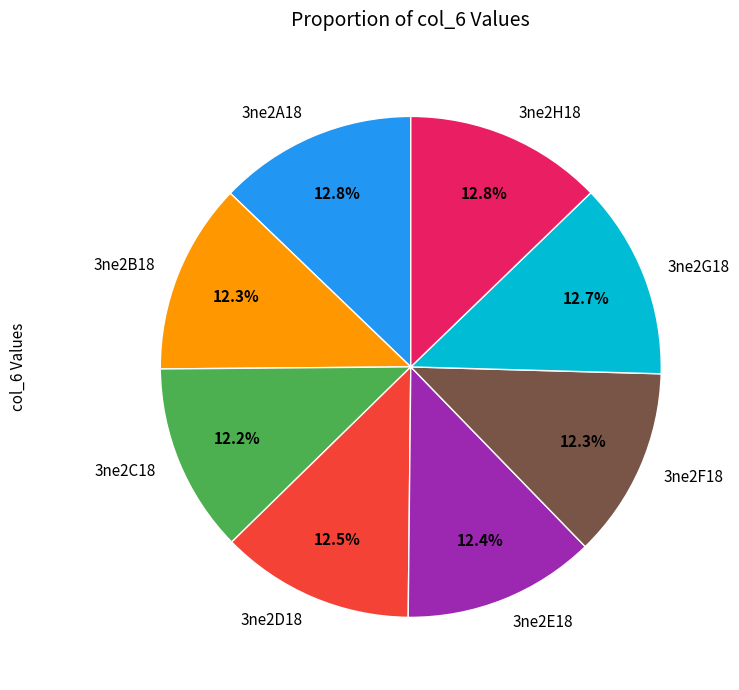

To the nearest percent, what portion does 3ne2F18 represent?

12%